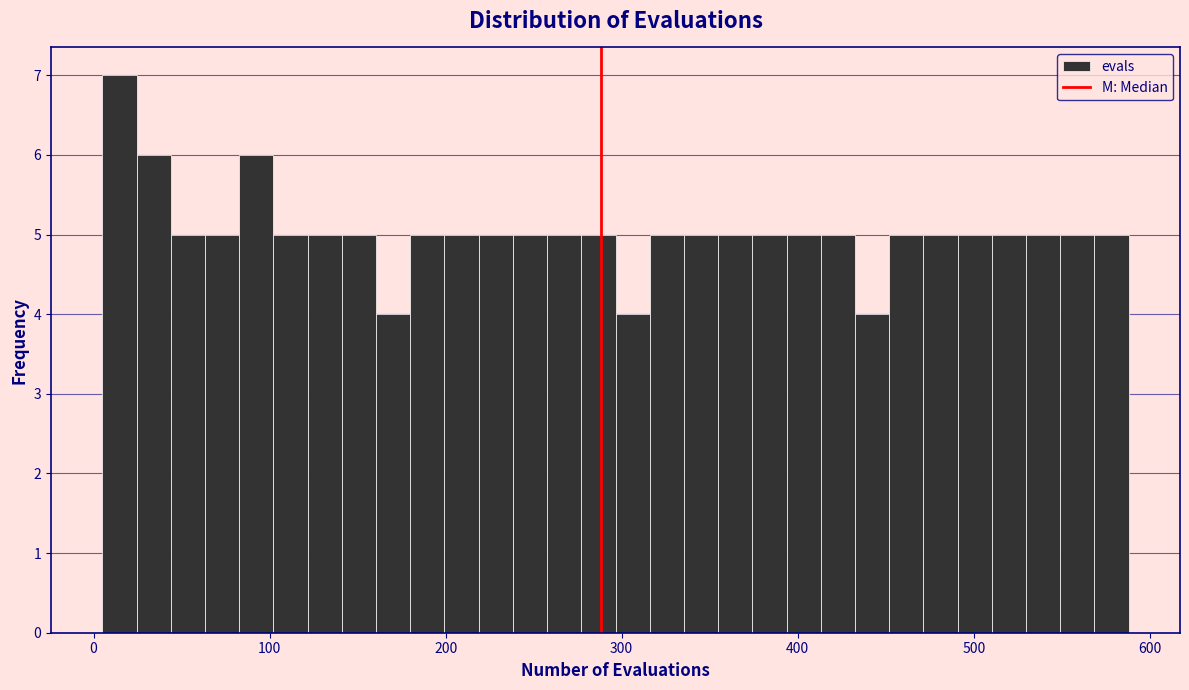

Read against the x-axis, roughly where is the centre of the tallest bar?

10